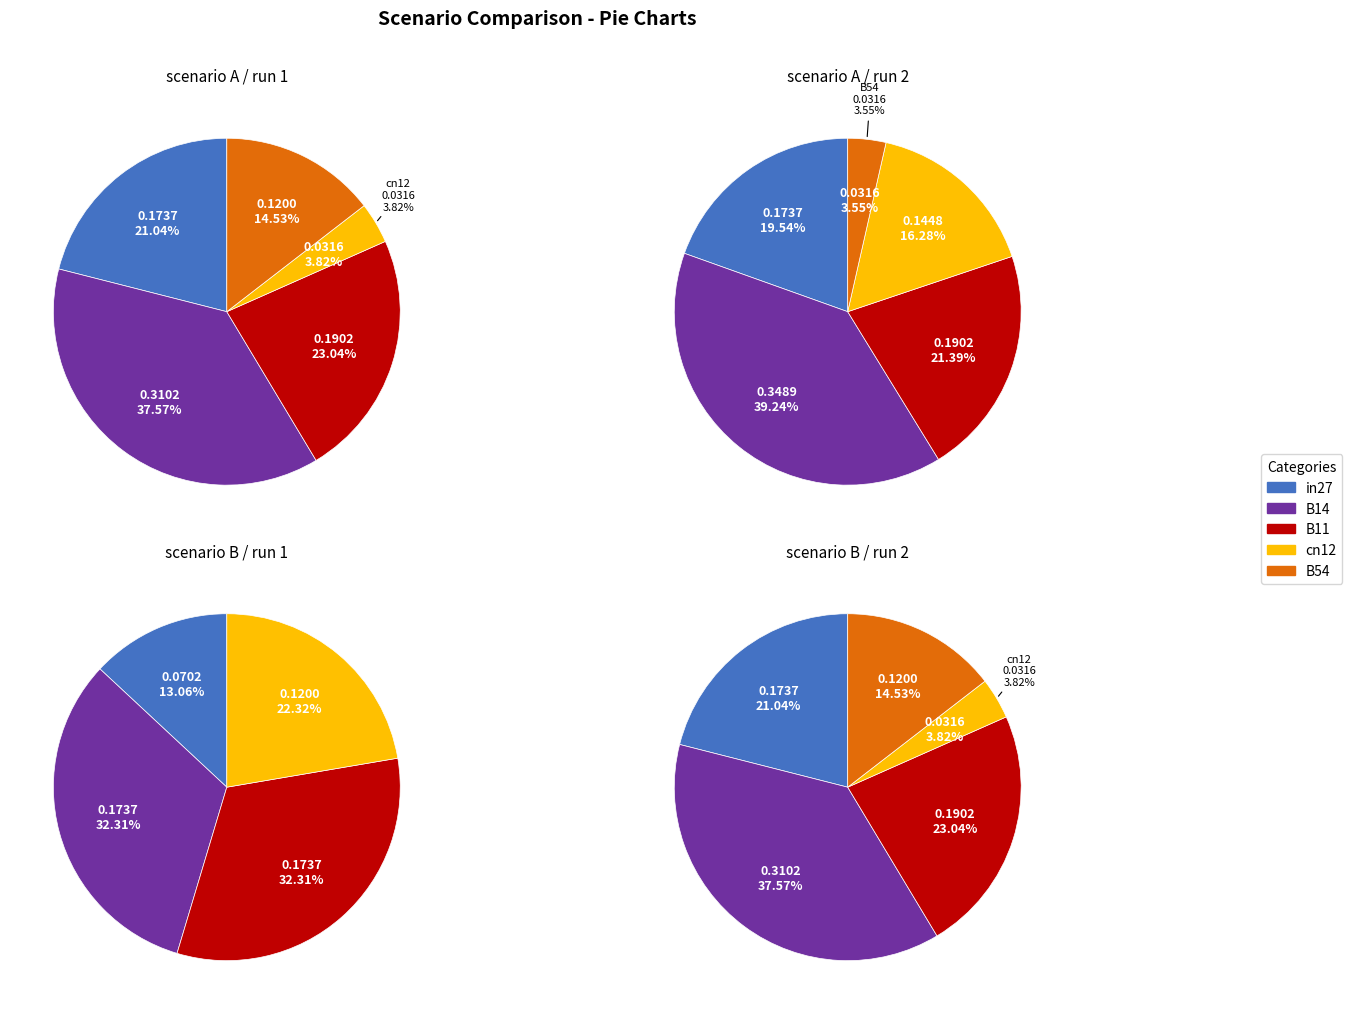

To the nearest percent, what portion does B11 represent?

32%